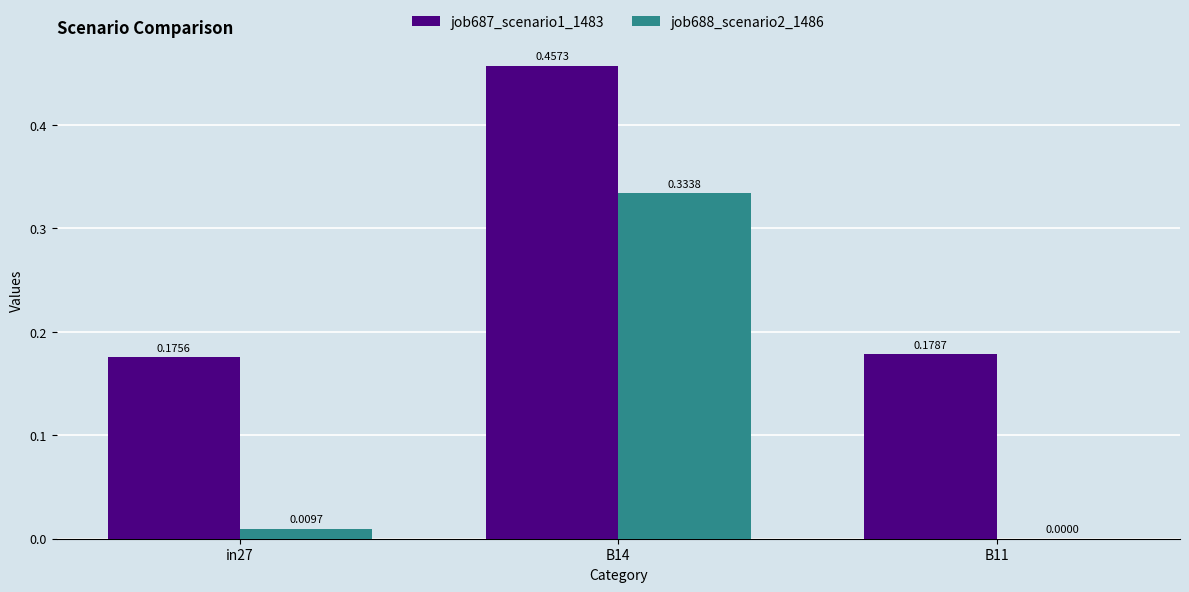

What is the total value across all series at B14?

0.8